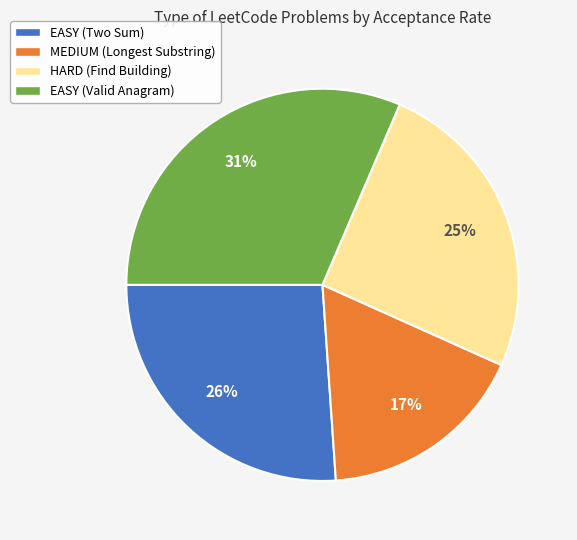

Is there a majority slice in this chart?

No